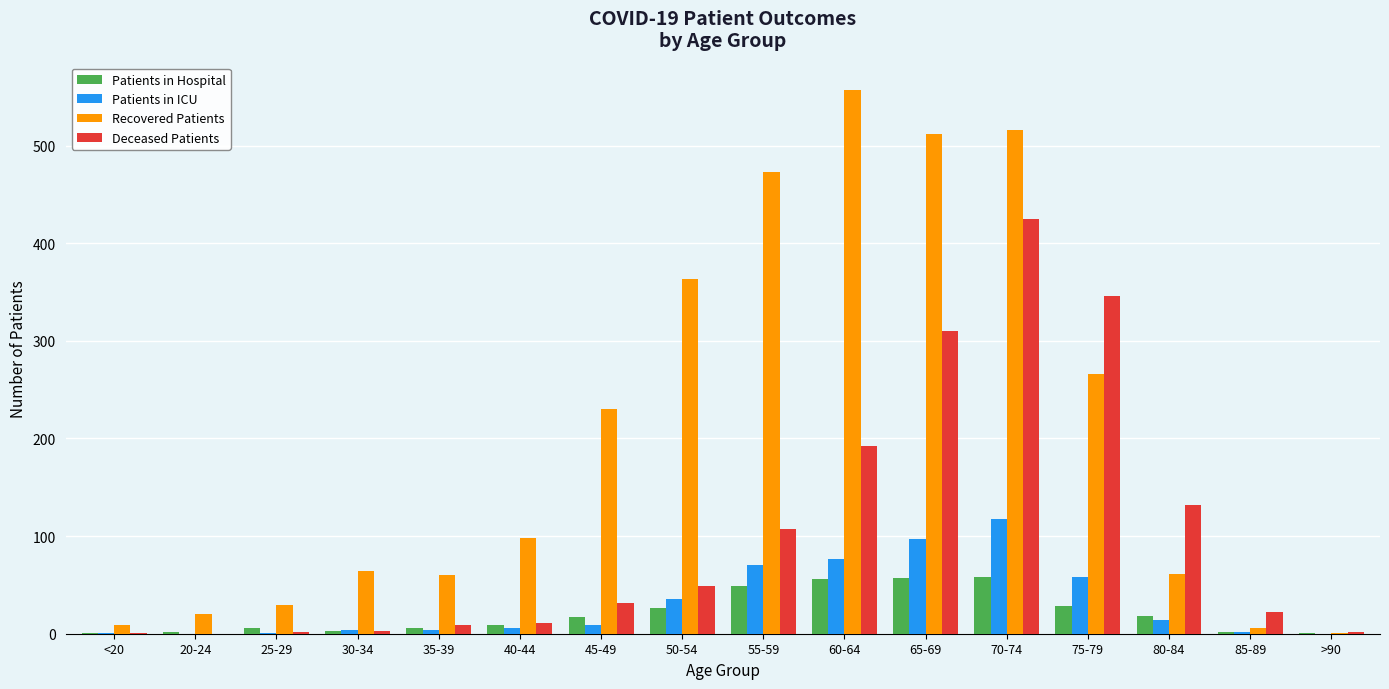

Which series has the largest total across all categories?

Recovered Patients